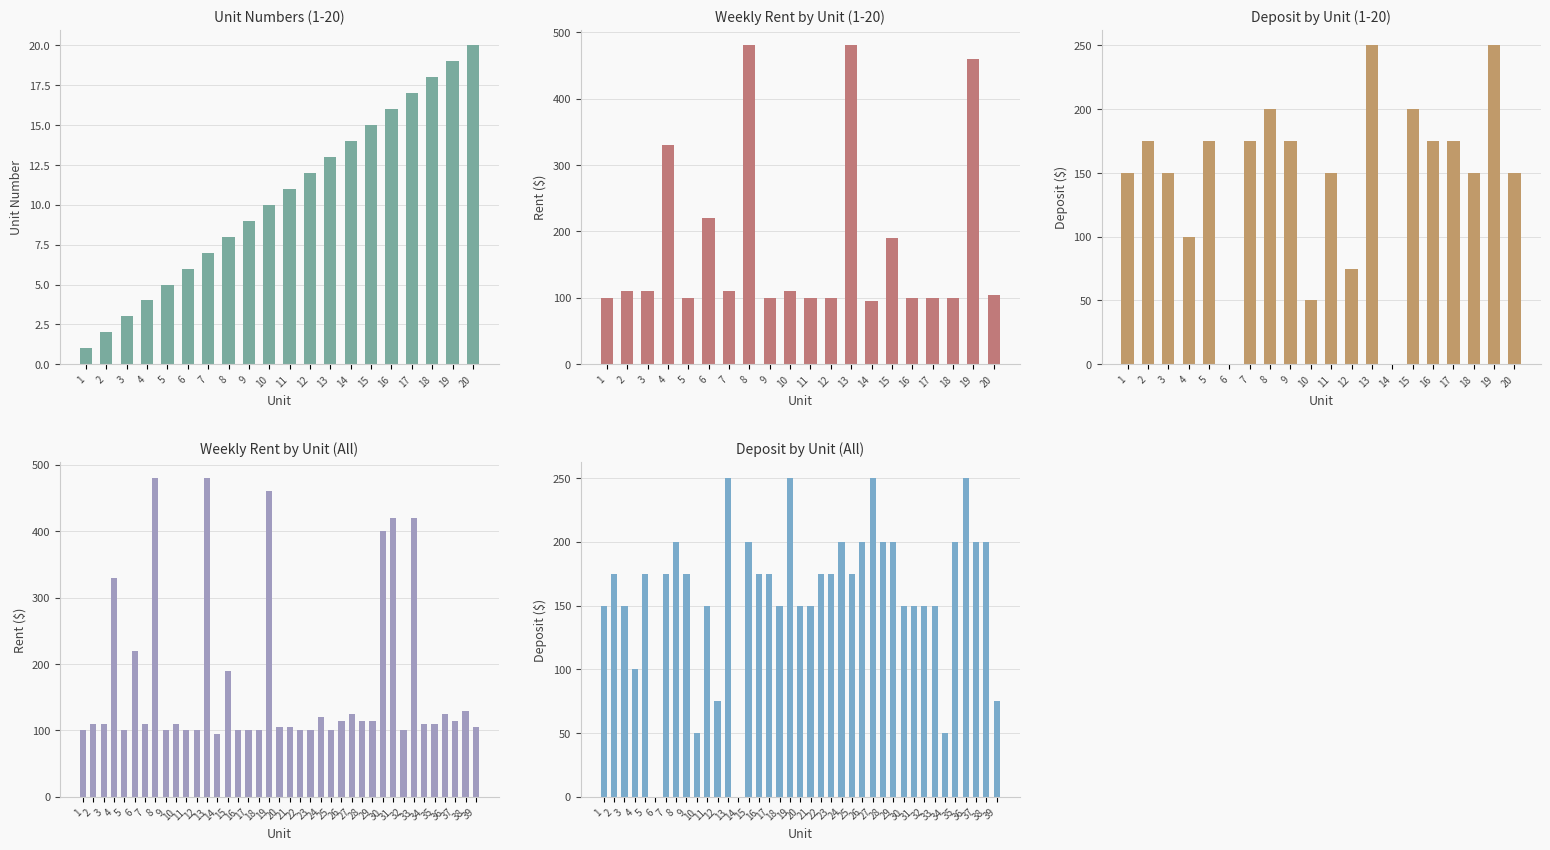

The value of Weekly Rent at 30 is 96. True or false?

False